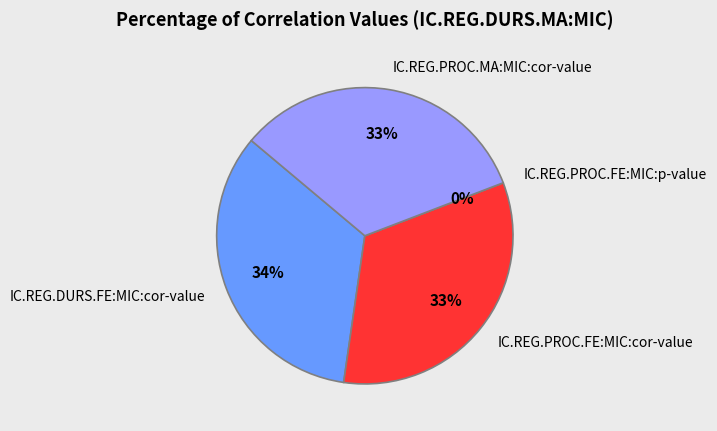

To the nearest percent, what percentage of the pie is IC.REG.PROC.MA:MIC:cor-value?

33%